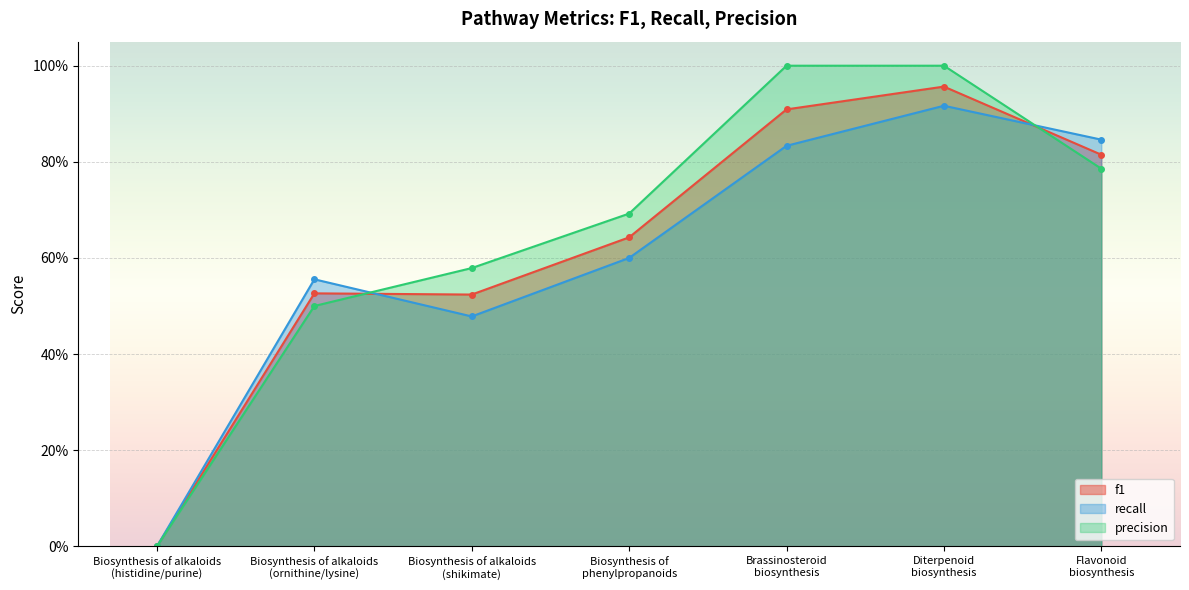

At which label does recall reach its minimum?

Biosynthesis of alkaloids
(histidine/purine)